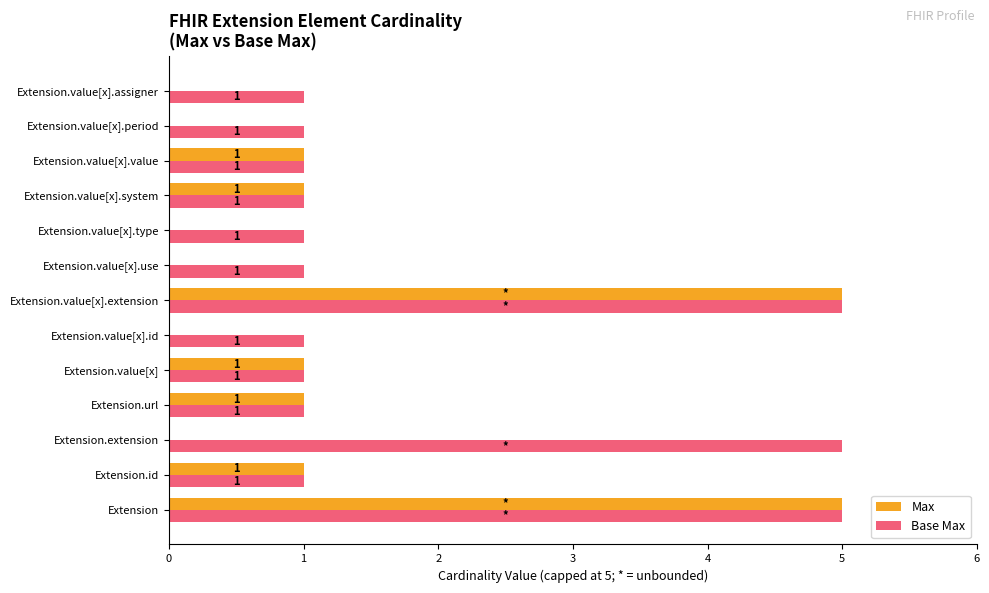

What are all the series names shown in the legend?

Max, Base Max